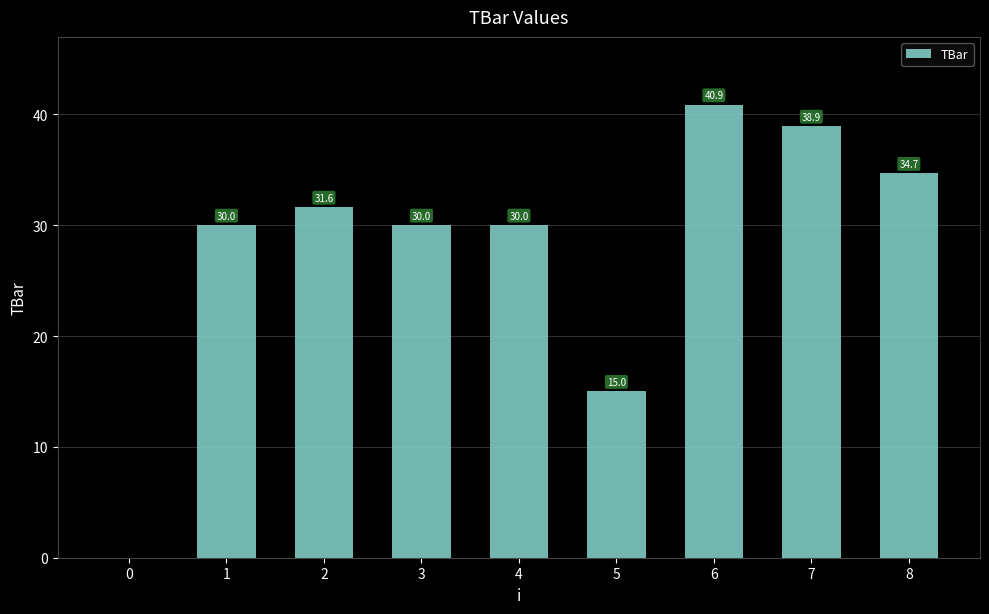

Read the value at 1.

30.0